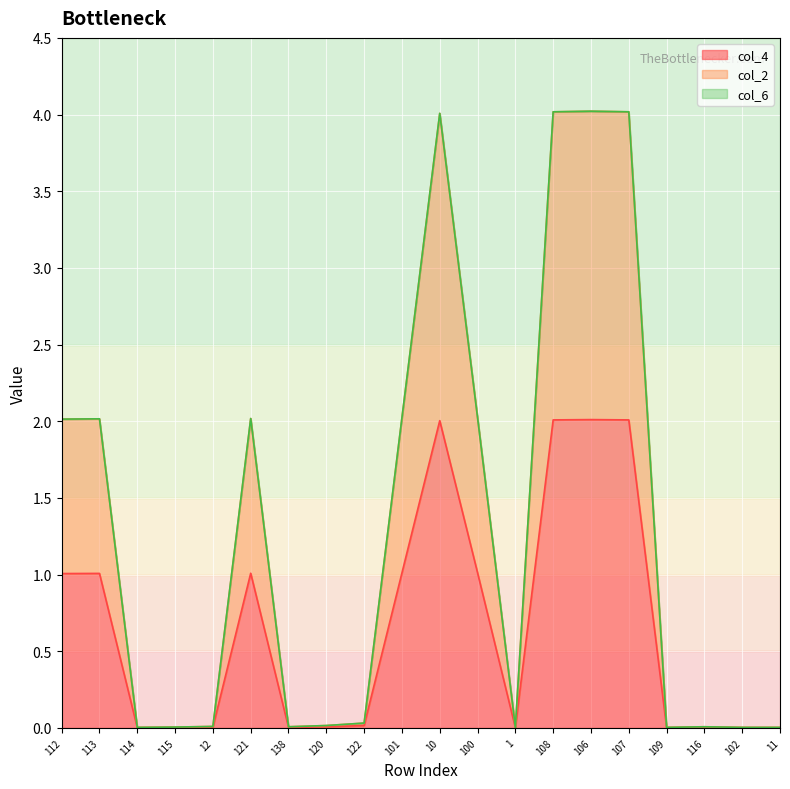

True or false: col_4 has more than 1 interior local peaks.

True